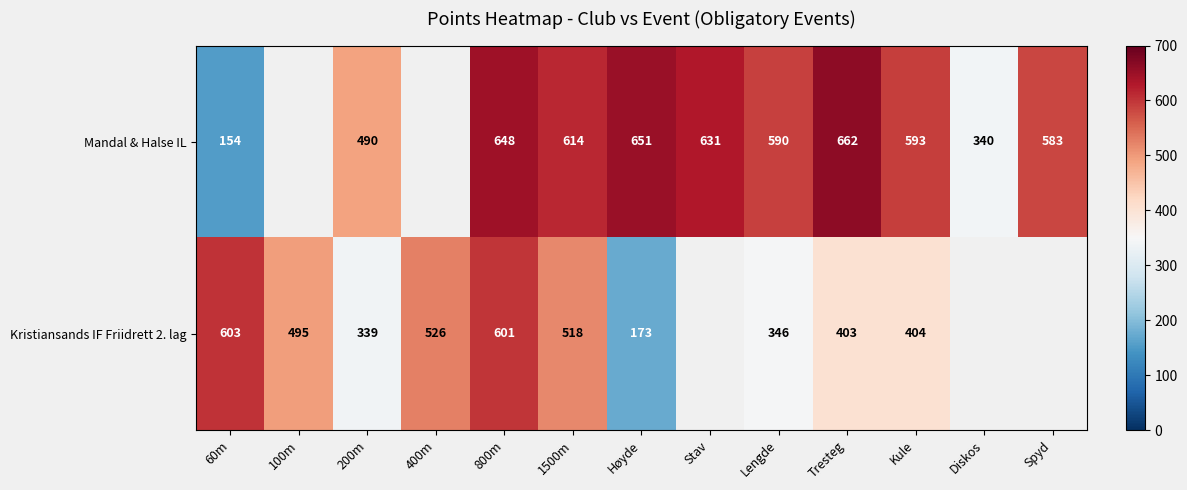

At how many categories does at least one series exceed 470?

12